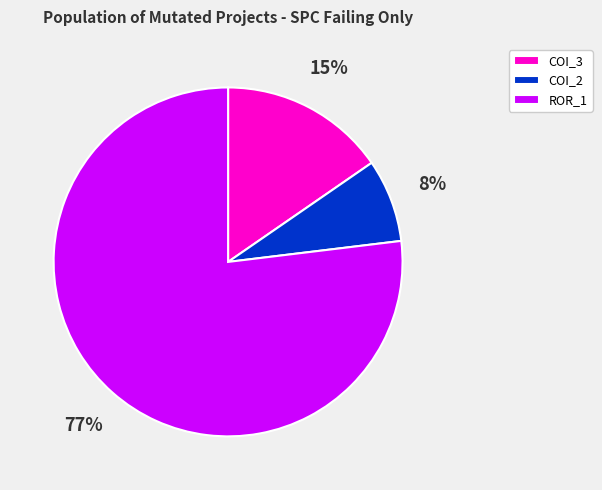

To the nearest percent, what is the average slice percentage?

33%